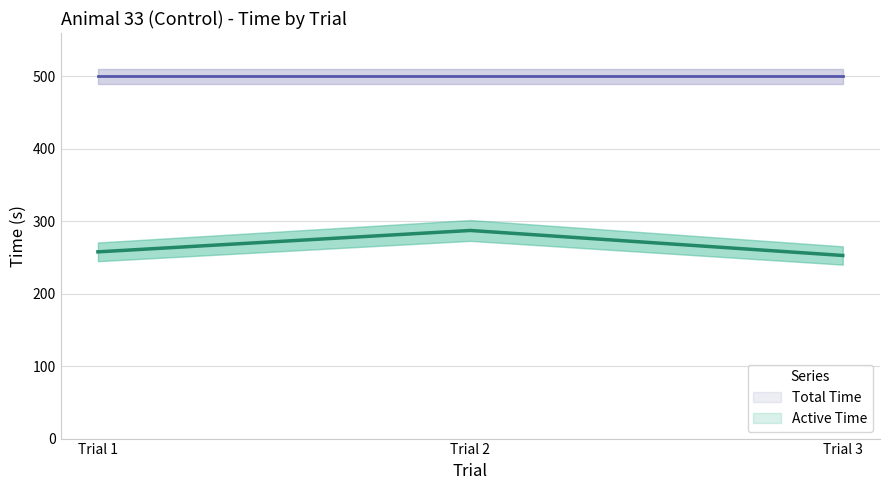

Where does the data first go above 257?

Trial 1